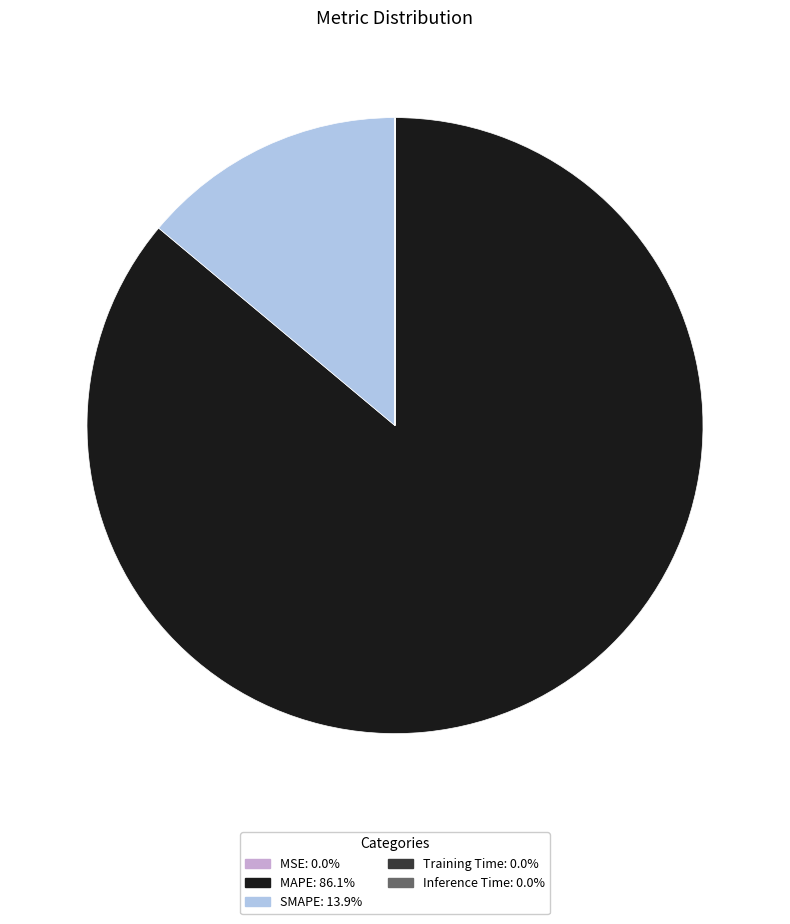

Is there a majority slice in this chart?

Yes